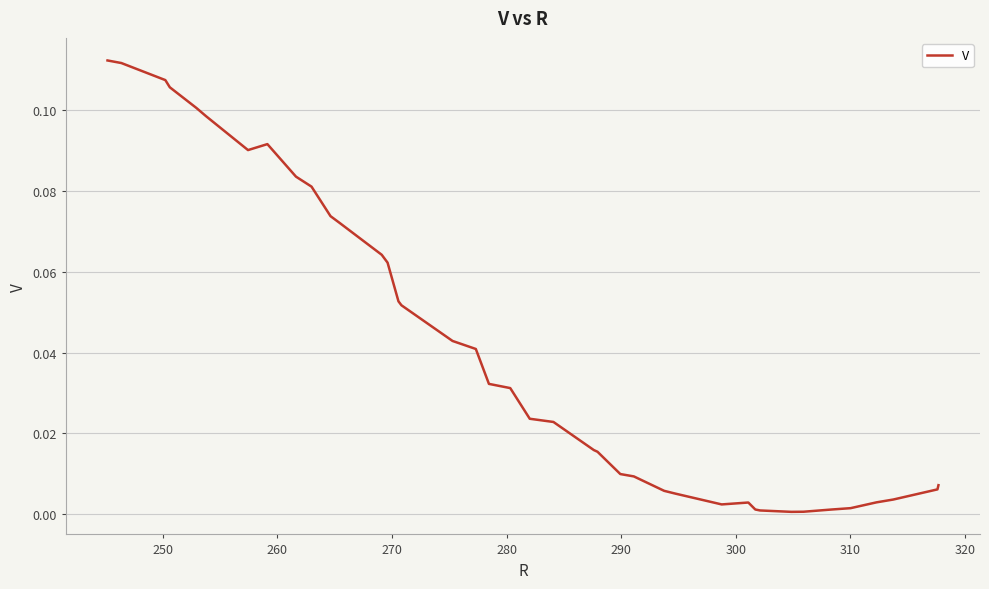

Does the chart have visible grid lines?

Yes